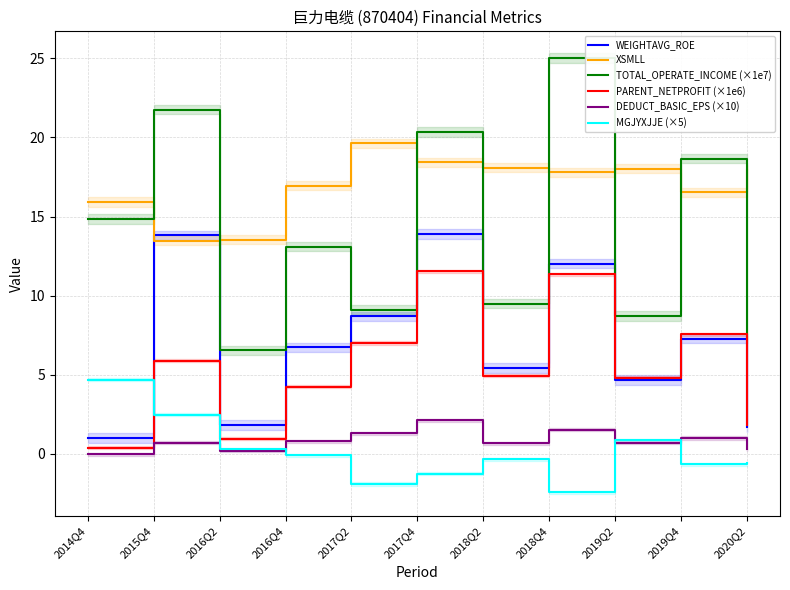

What is the minimum value for TOTAL_OPERATE_INCOME (×1e7)?

6.5